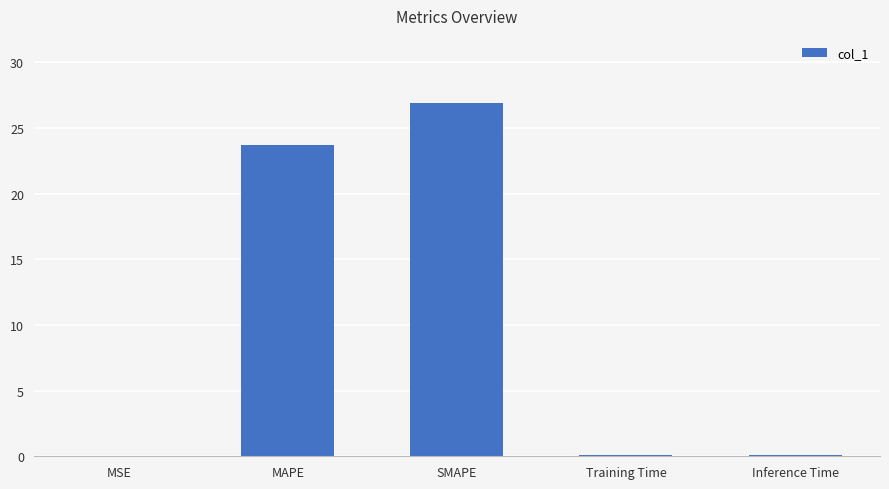

What is the approximate value at SMAPE?

26.9